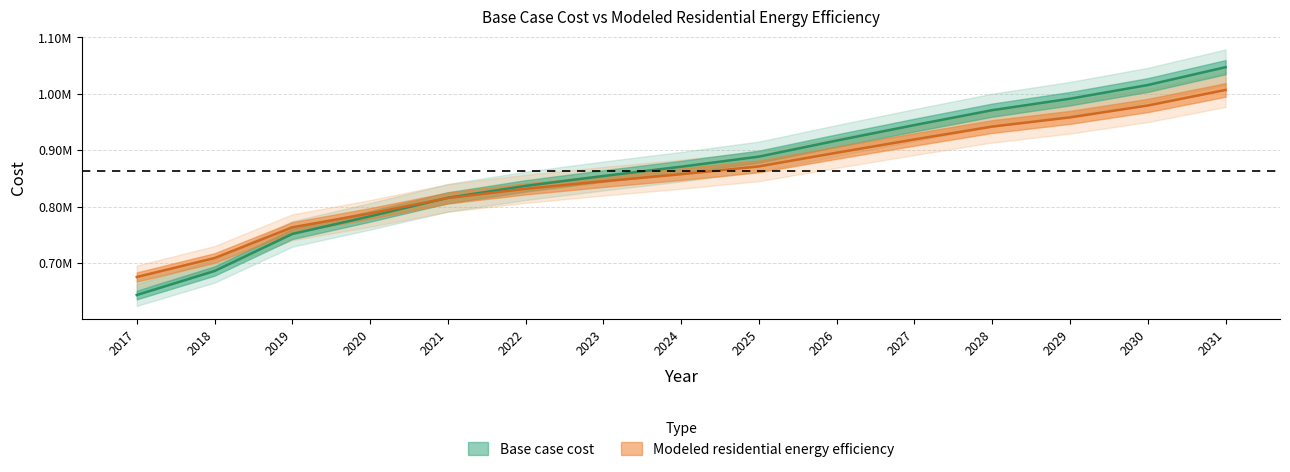

Which series has the largest total across all categories?

Base case cost